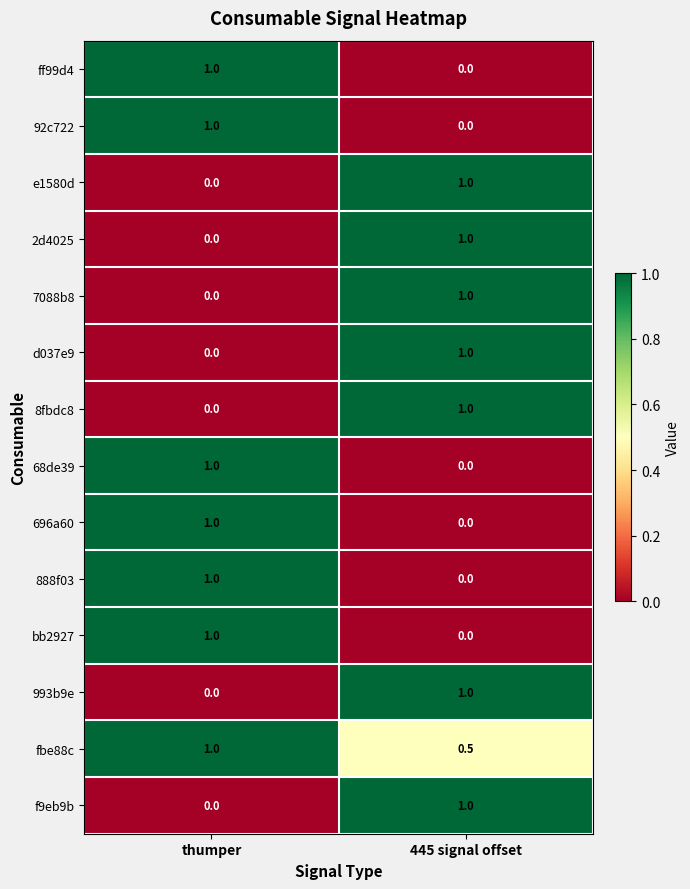

How many values in 888f03 are above zero?

1